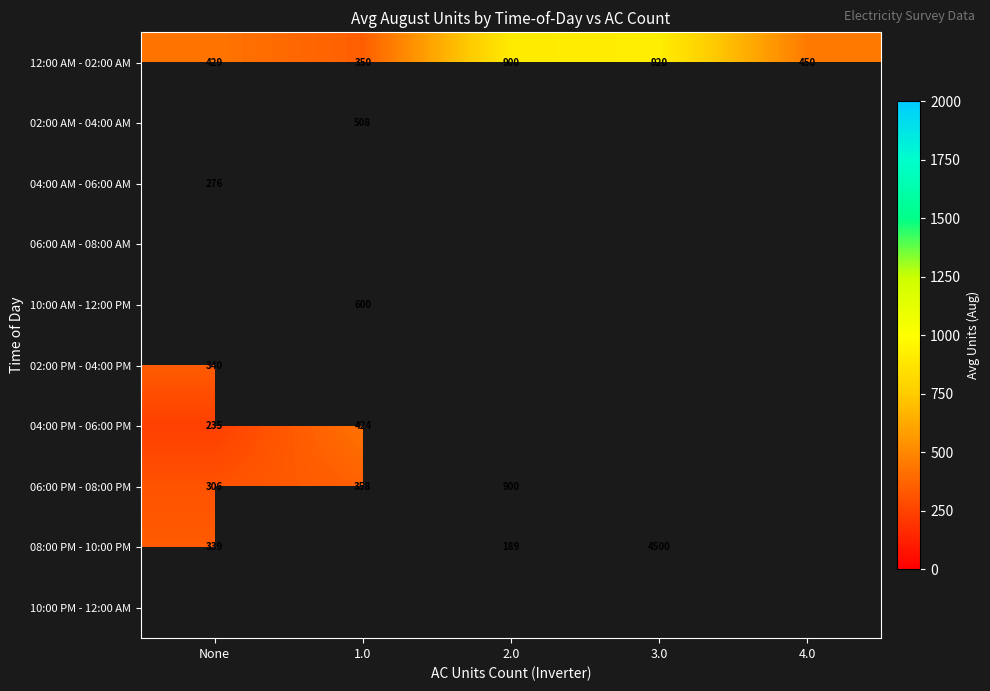

At how many categories does at least one series exceed 1664?

1